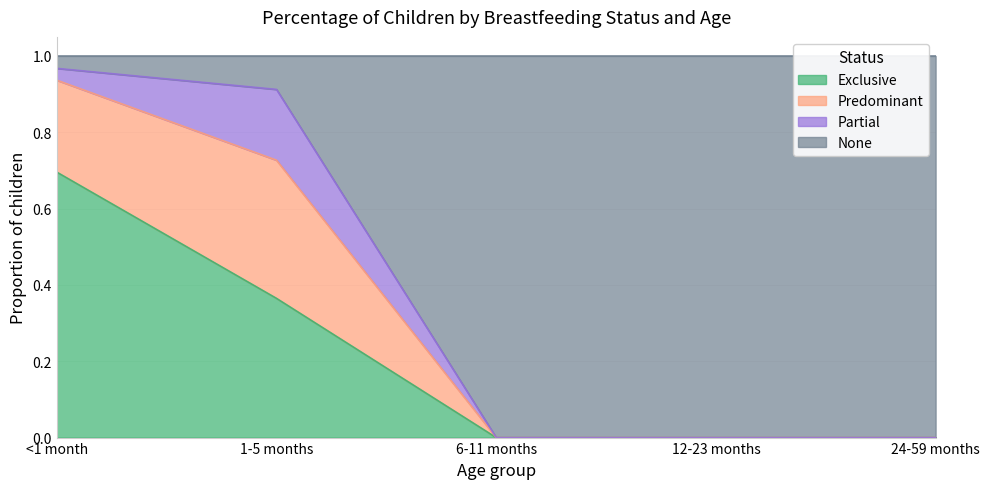

Which category has the highest value in the Exclusive series?

<1 month